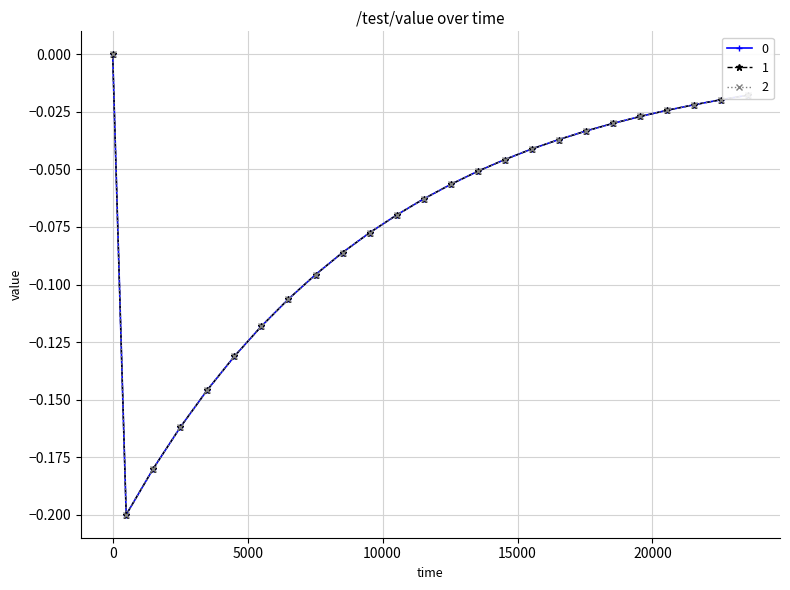

True or false: 0 and 2 intersect in this chart.

False